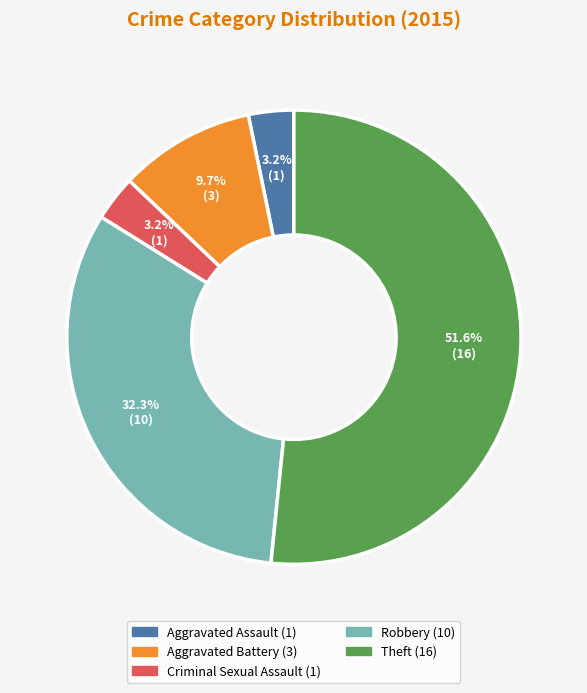

To the nearest percent, what percentage of the pie is Aggravated Assault?

3%